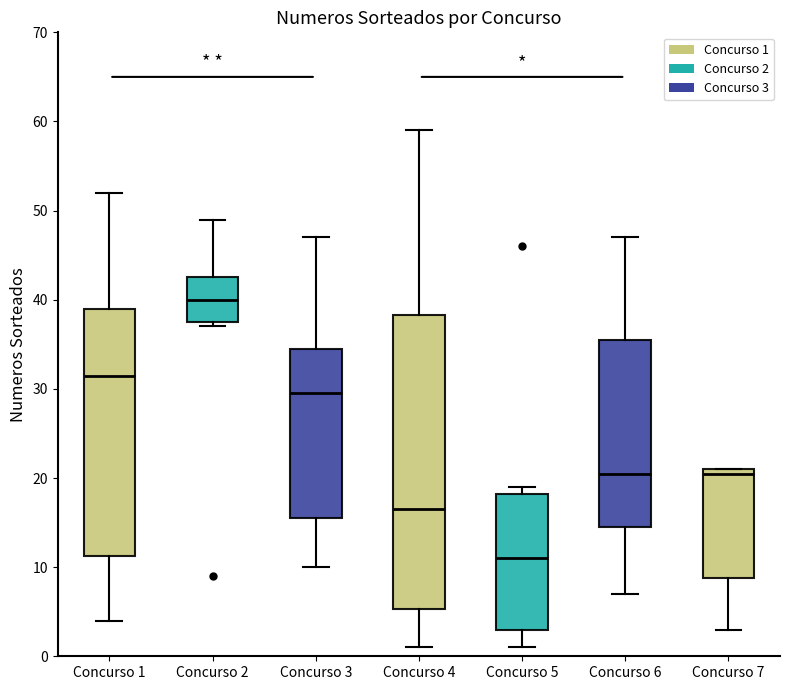

Where does the median line of the box for Concurso 2 sit on the y-axis? The values are not printed on the chart, so give them approximately, as read against the axis.

40